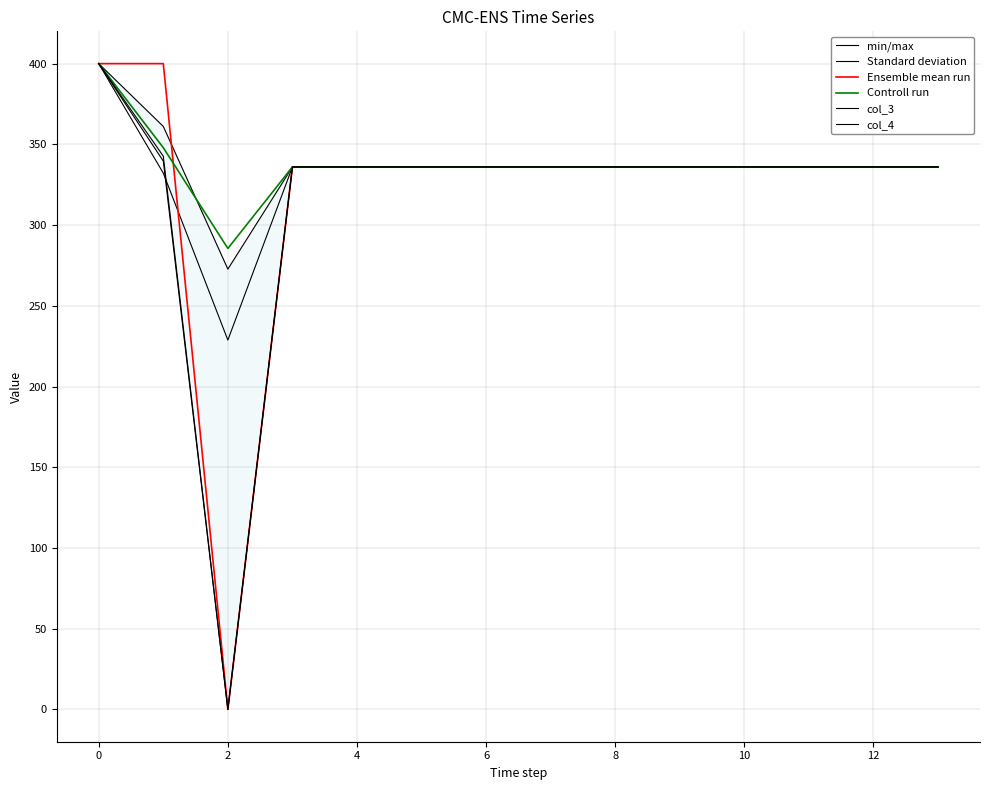

Reading left to right, transcribe all the data shown in this chart.

min/max: 400.0	361.1	272.7	336.0	336.0	336.0	336.0	336.0	336.0	336.0	336.0	336.0	336.0	336.0
Standard deviation: 400.0	332.2	228.8	336.0	336.0	336.0	336.0	336.0	336.0	336.0	336.0	336.0	336.0	336.0
Ensemble mean run: 400.0	400.0	0.0	336.0	336.0	336.0	336.0	336.0	336.0	336.0	336.0	336.0	336.0	336.0
Controll run: 400.0	347.9	285.5	336.0	336.0	336.0	336.0	336.0	336.0	336.0	336.0	336.0	336.0	336.0
col_3: 400.0	342.7	0.0	336.0	336.0	336.0	336.0	336.0	336.0	336.0	336.0	336.0	336.0	336.0
col_4: 400.0	339.6	0.0	336.0	336.0	336.0	336.0	336.0	336.0	336.0	336.0	336.0	336.0	336.0